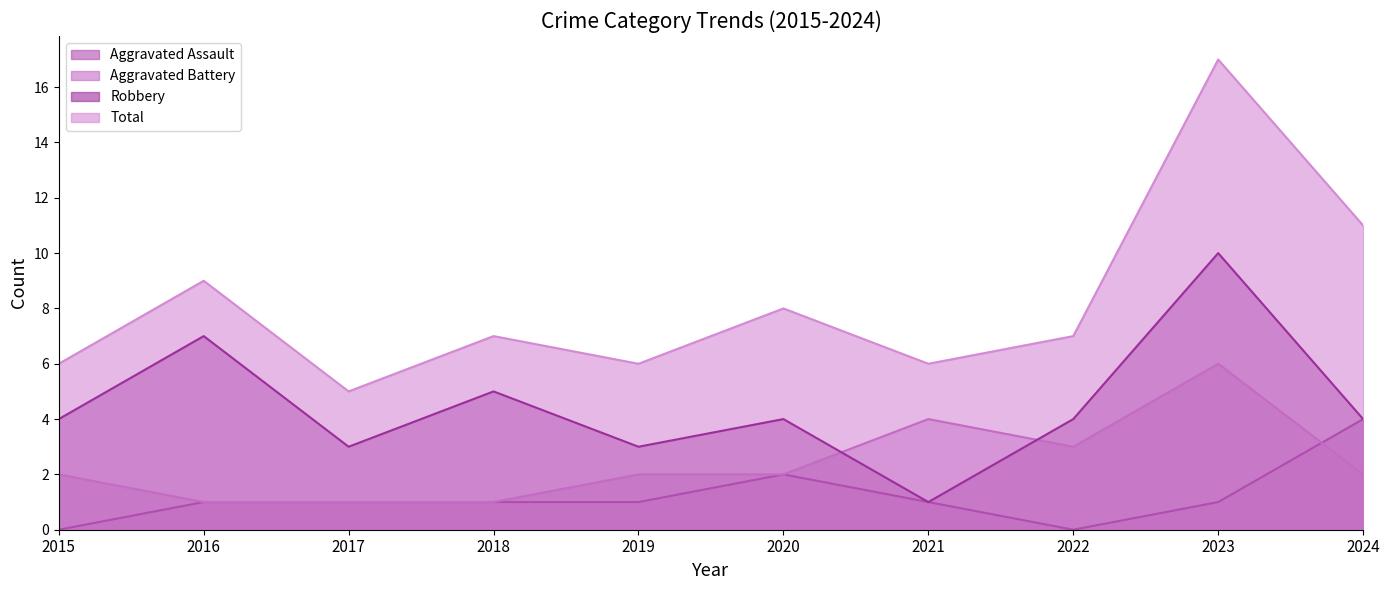

Is the value of Aggravated Assault at 2016 greater than the value of Total at 2017?

No